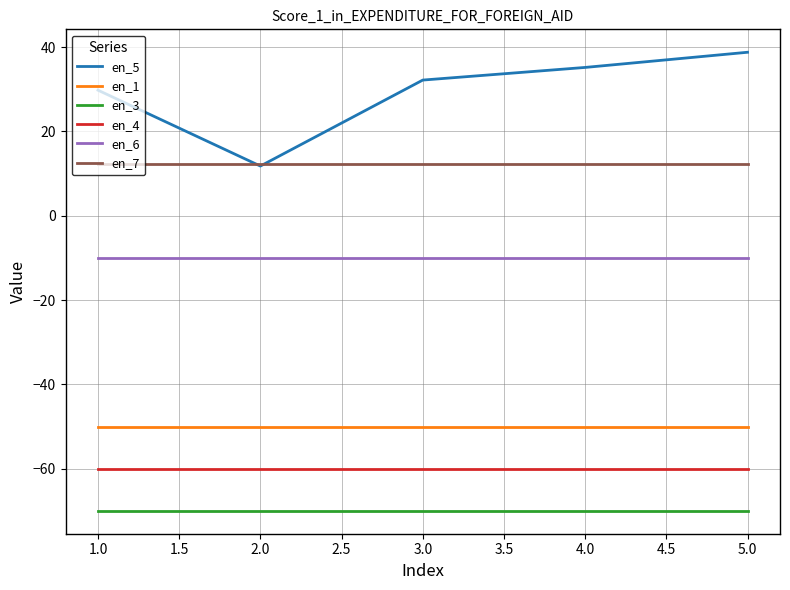

The value of en_4 at 5.0 is -32.4. True or false?

False